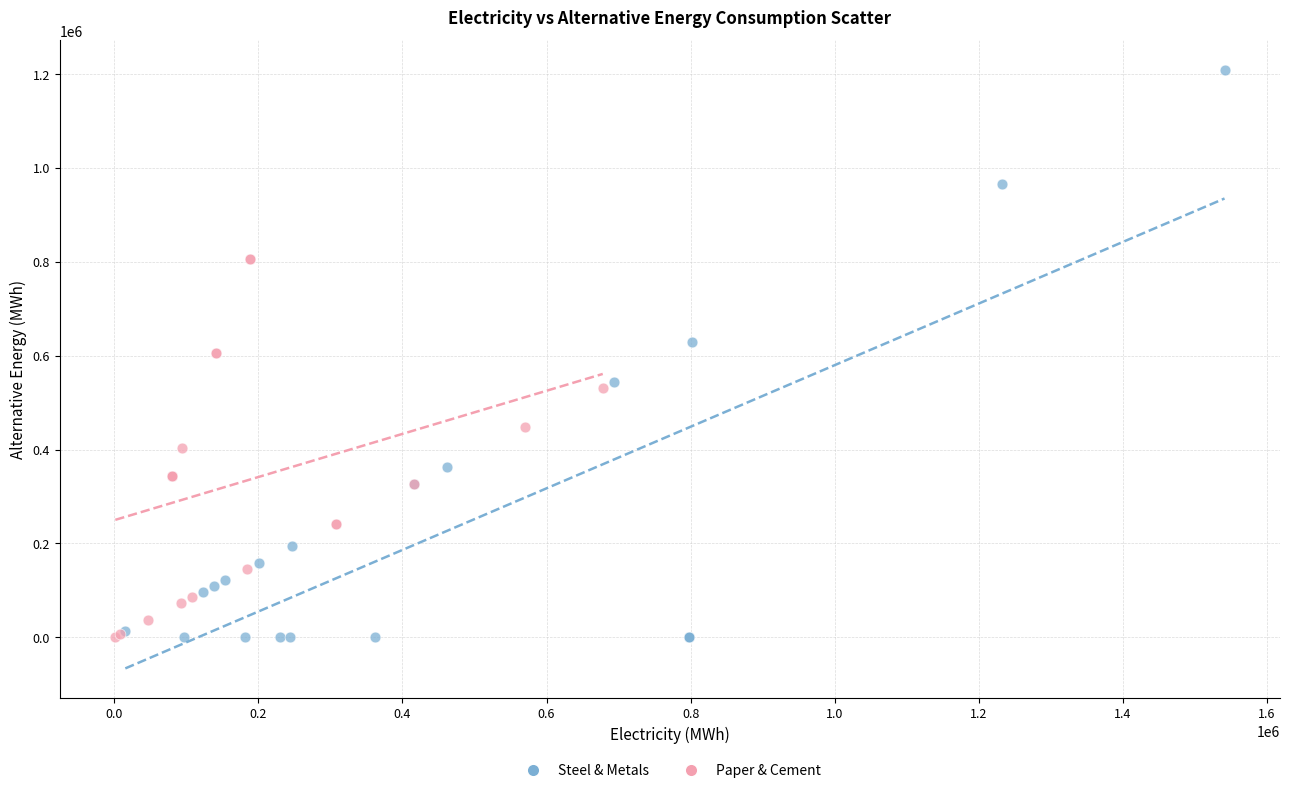

Which series contains the highest Y value?

Steel & Metals